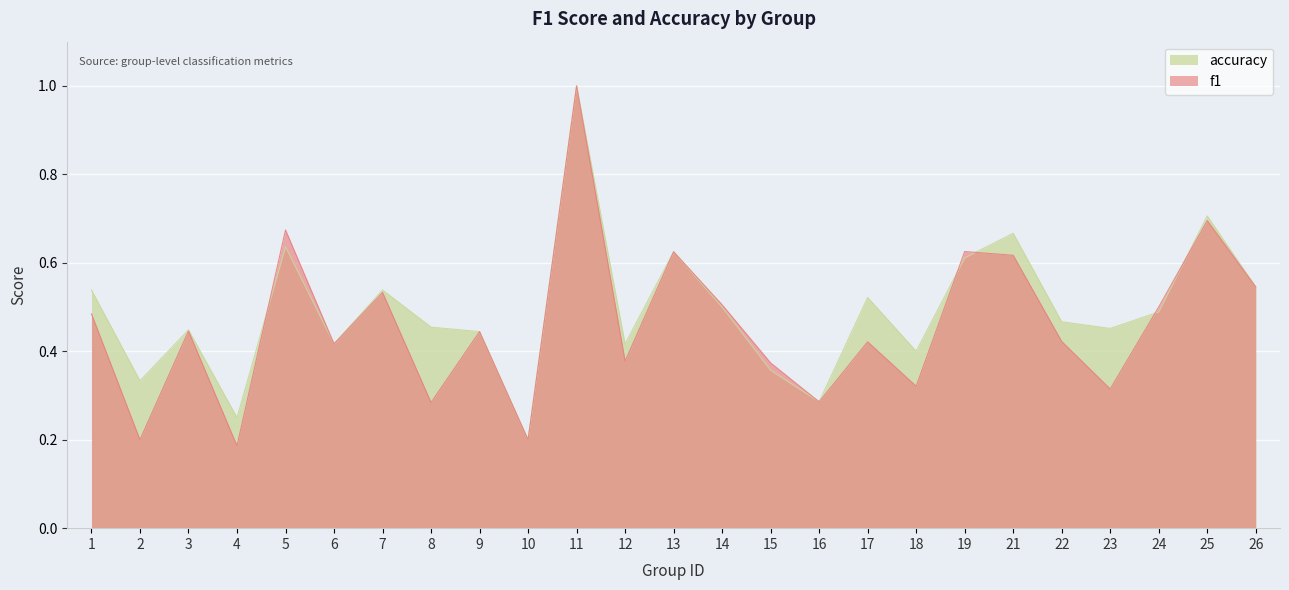

At how many categories does at least one series exceed 0?

25